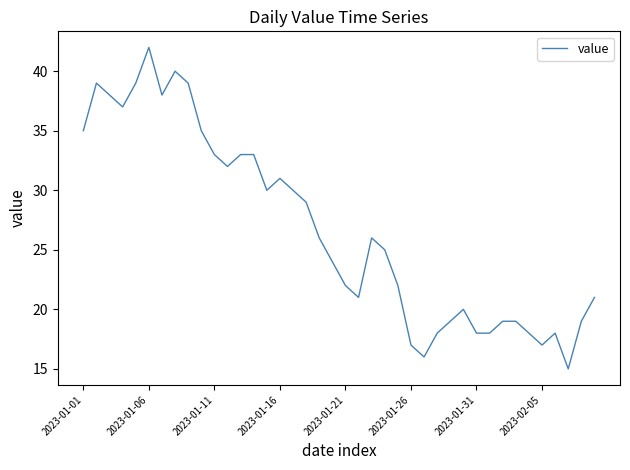

What is the smallest value displayed?

15